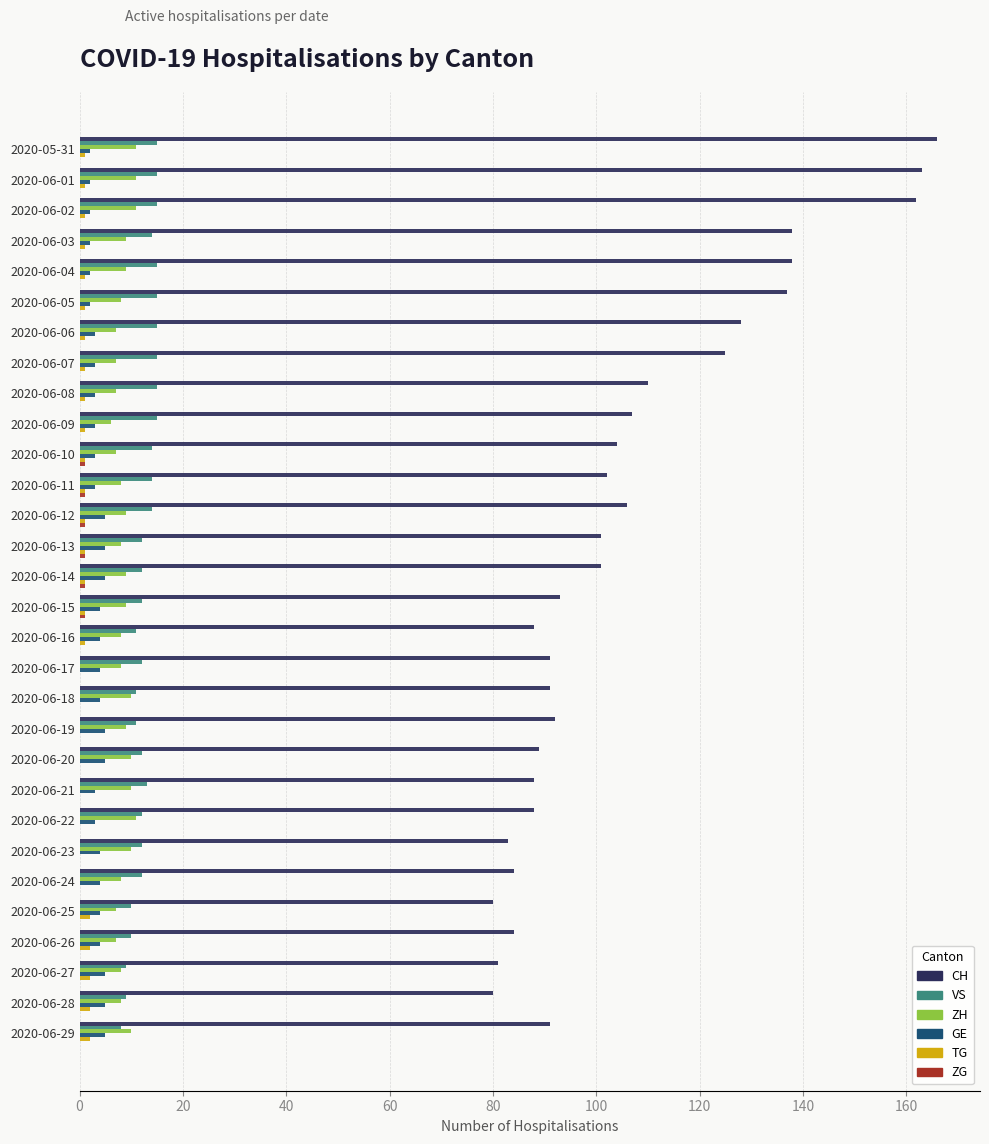

What is the highest value of the VS series?

15